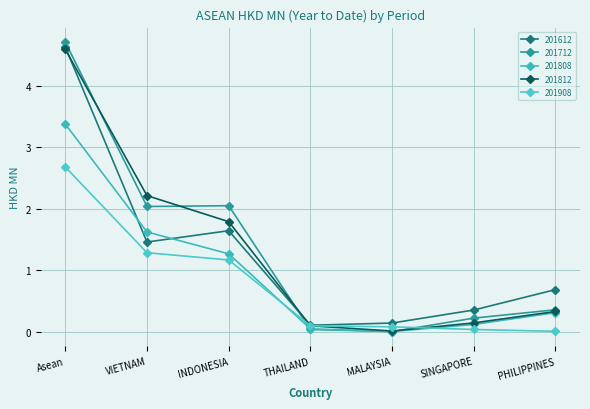

Which series has the largest total across all categories?

201712